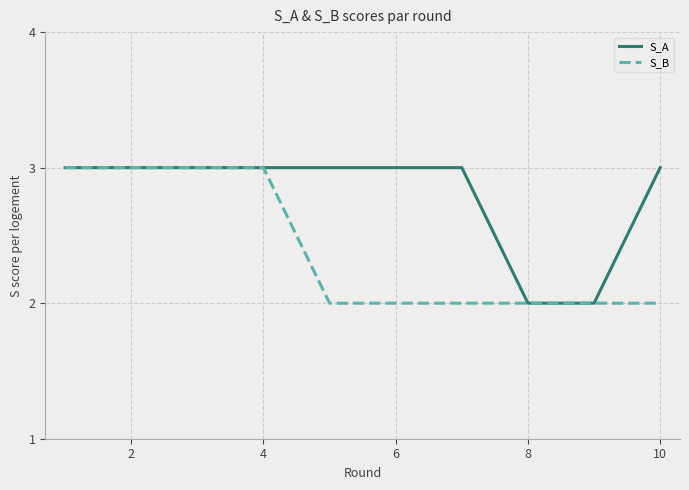

Which series has the largest total across all categories?

S_A